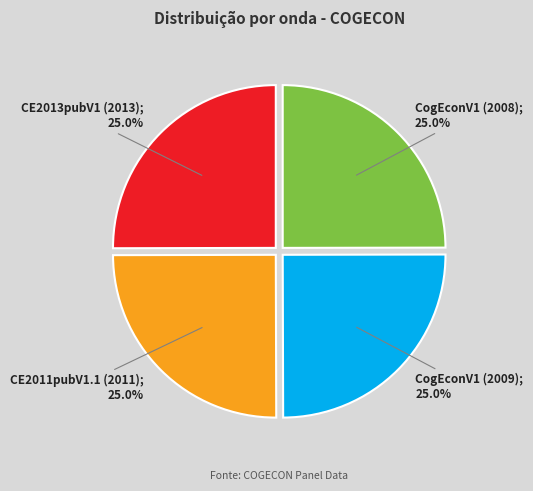

Does any single category account for the majority?

No